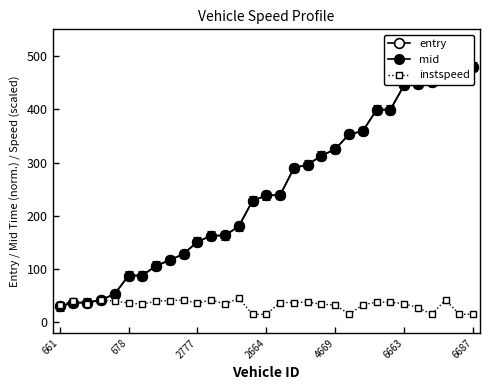

Which series ends up on top after the final intersection of entry and instspeed?

entry